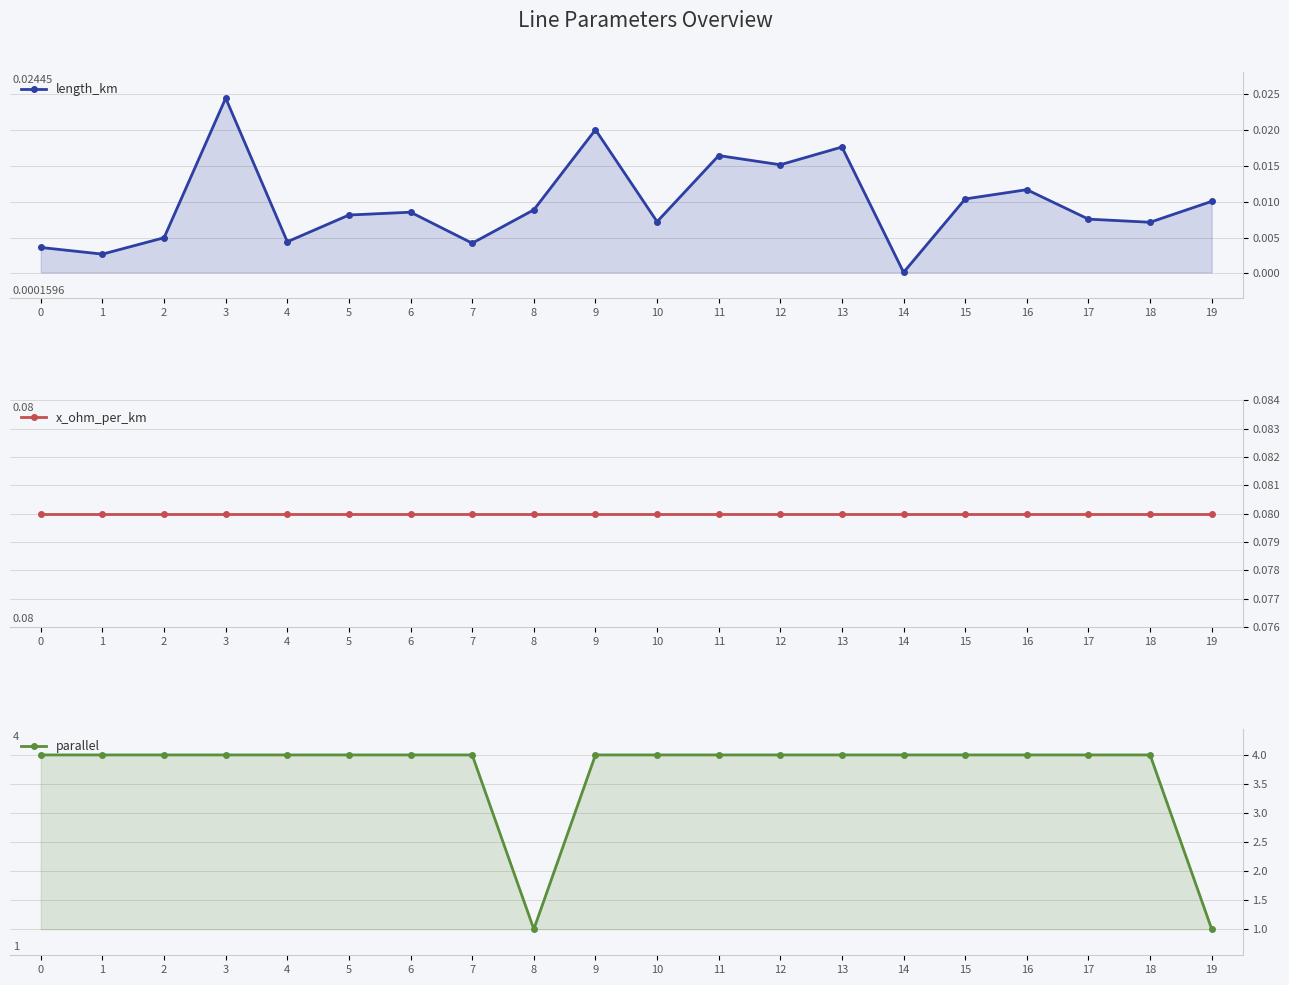

What is the sum of all x_ohm_per_km values?

1.6